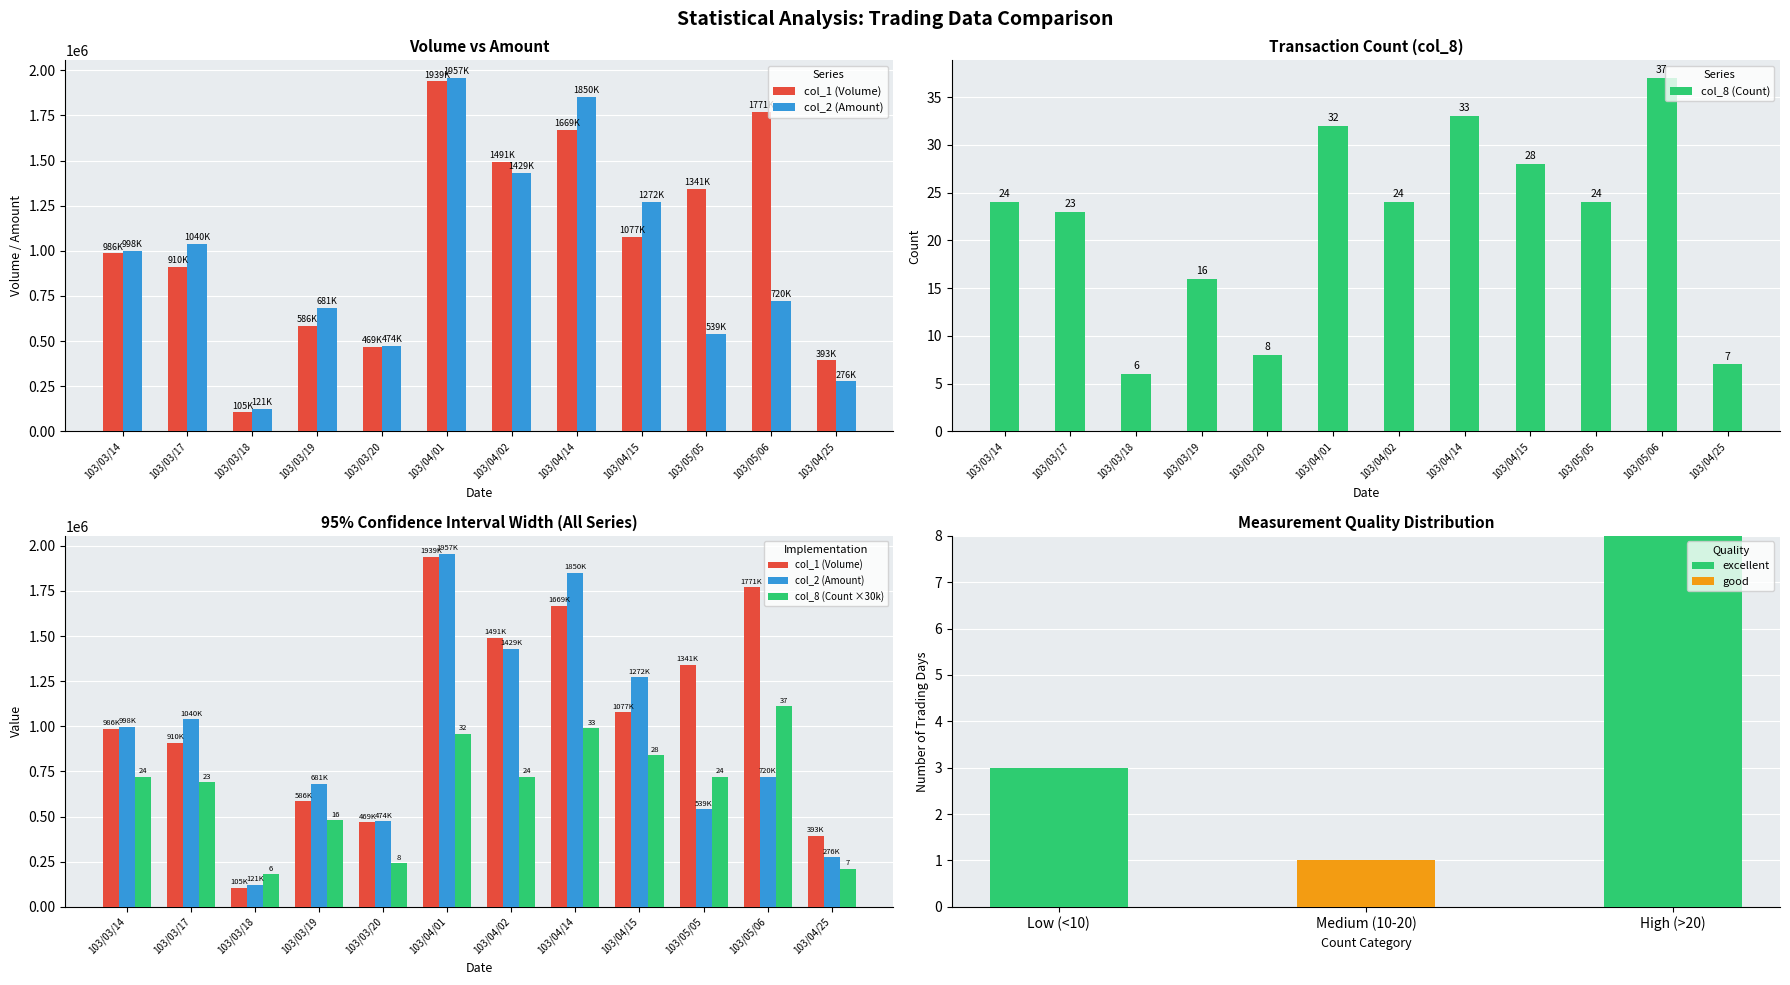

Where is col_1 (Volume) nearest to the value 1022000?

103/03/14